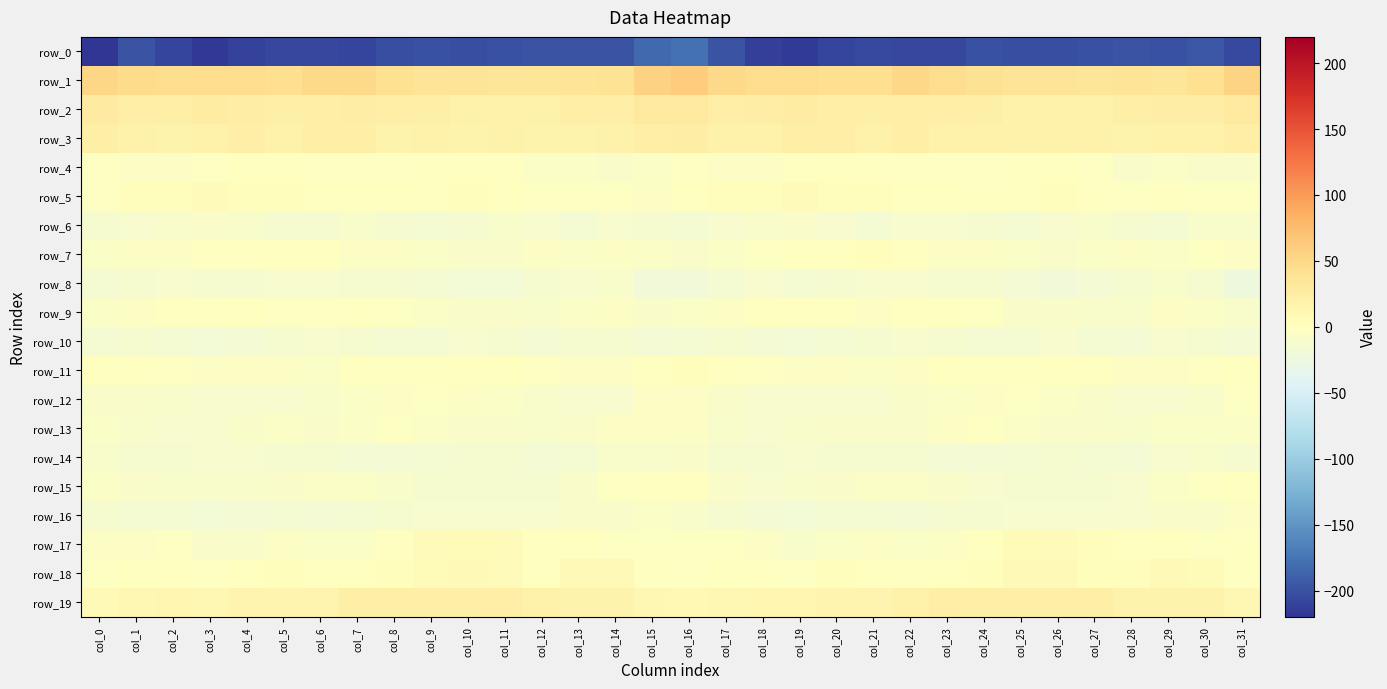

At which label is row_19 closest to 15?

col_6